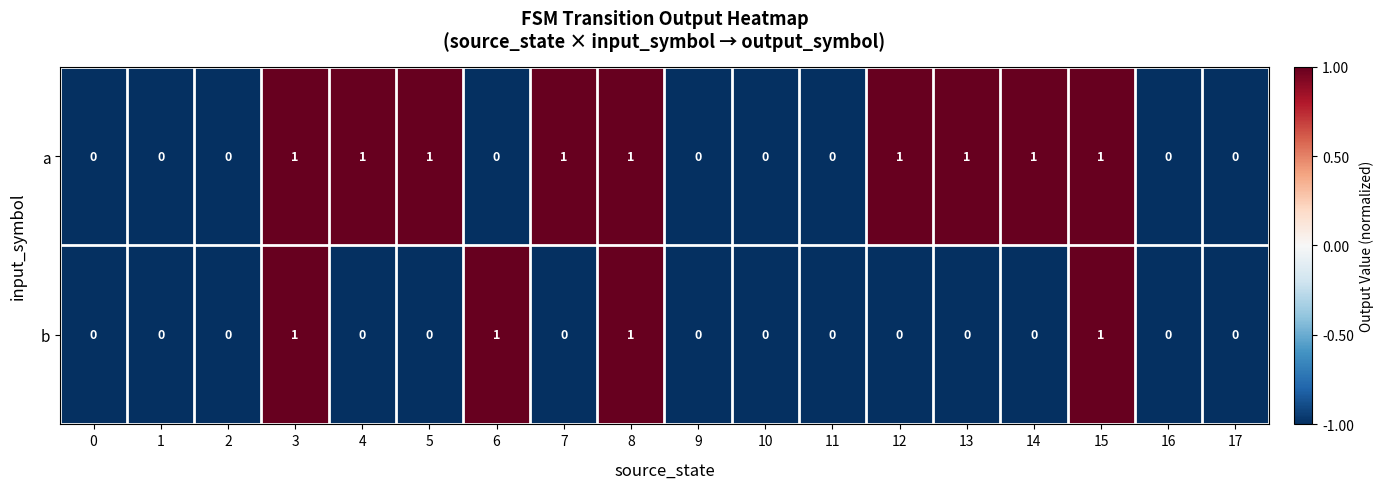

What is the sum of all b values?

4